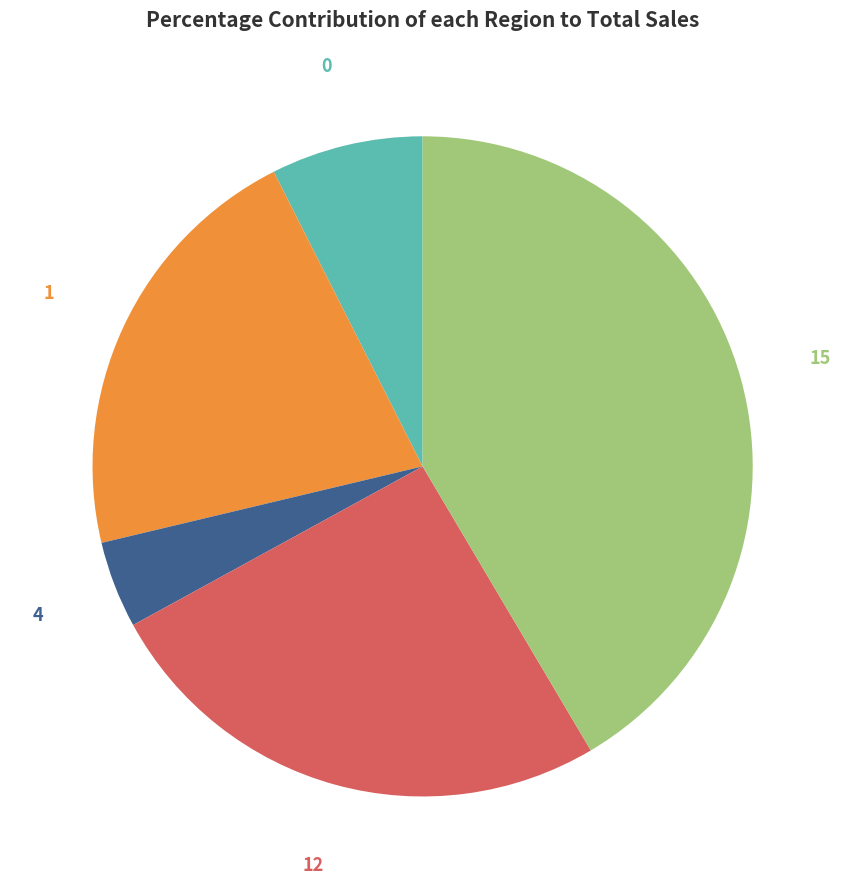

Combined, do 15 and 1 account for over 50%?

Yes